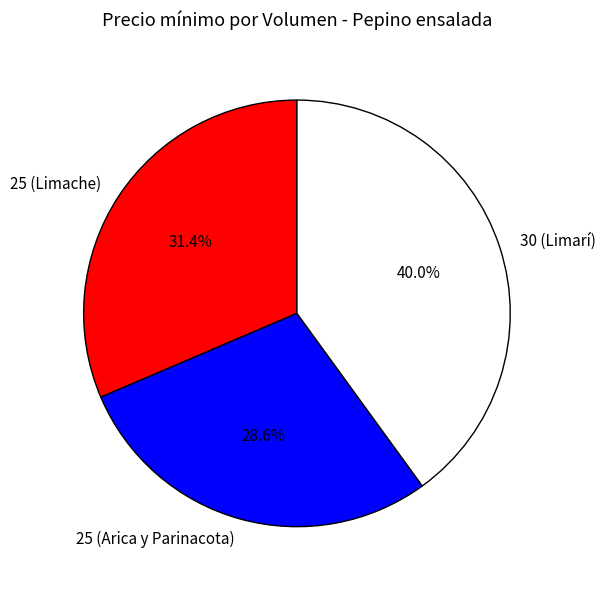

How many slices are in this pie chart?

3